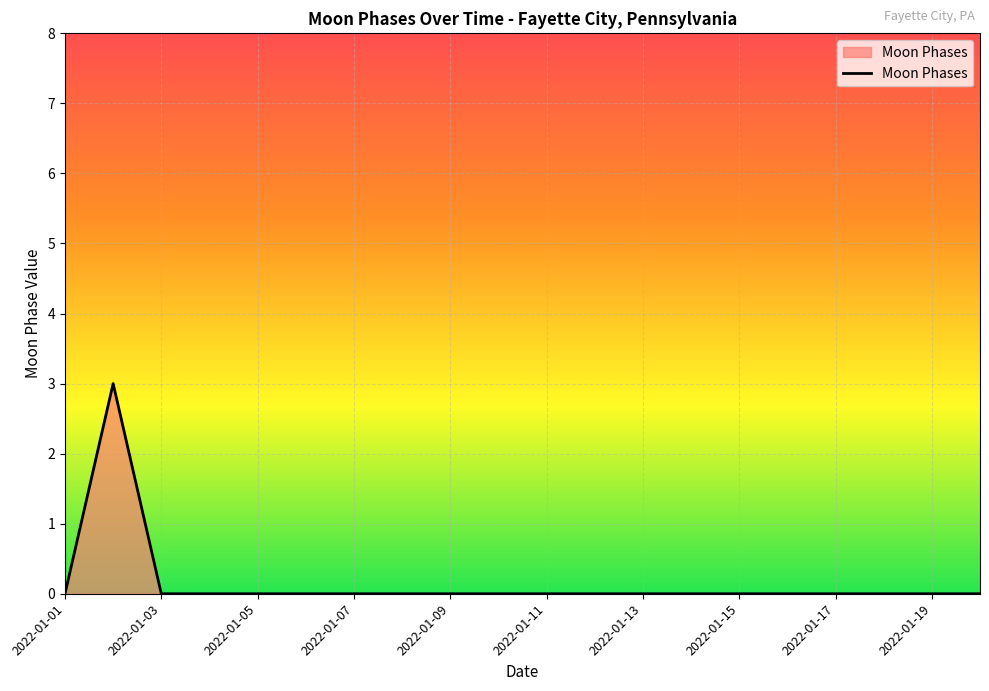

What is the greatest value displayed?

3